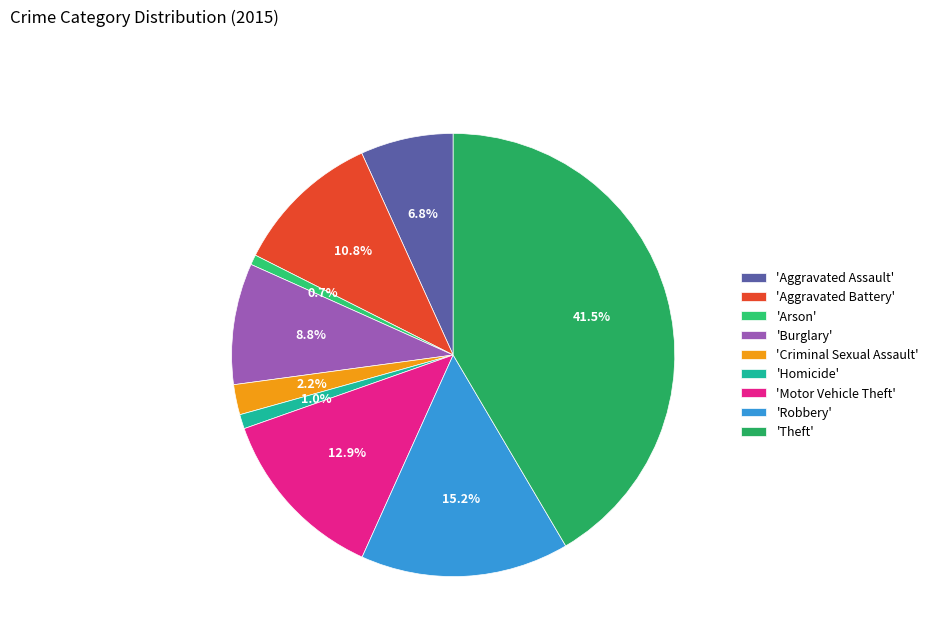

How many slices are in this pie chart?

9